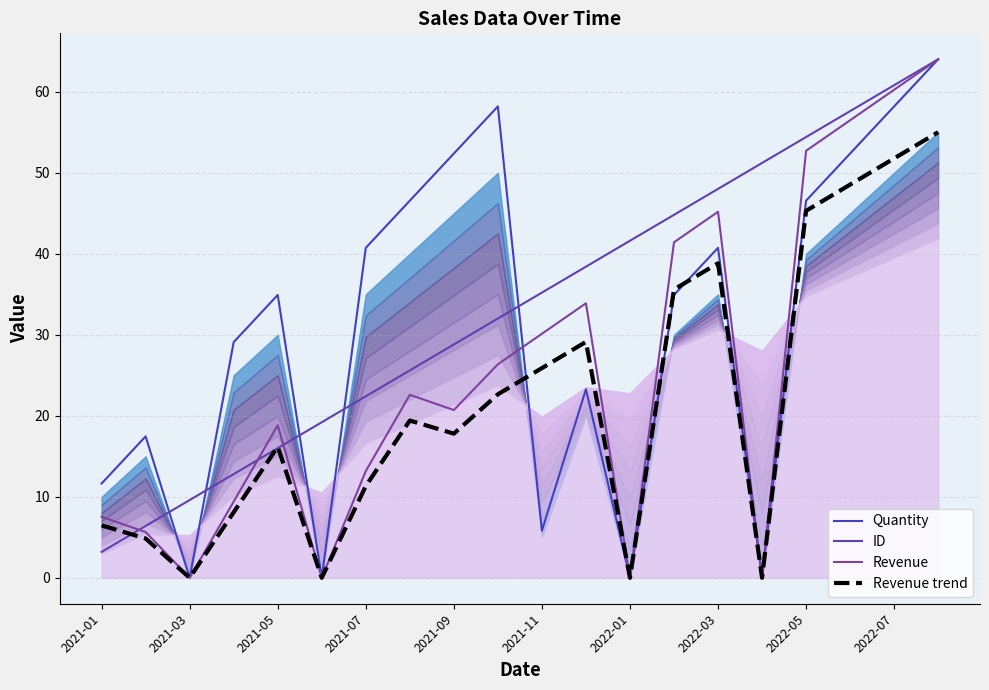

How many interior local peaks does the Revenue series have?

4